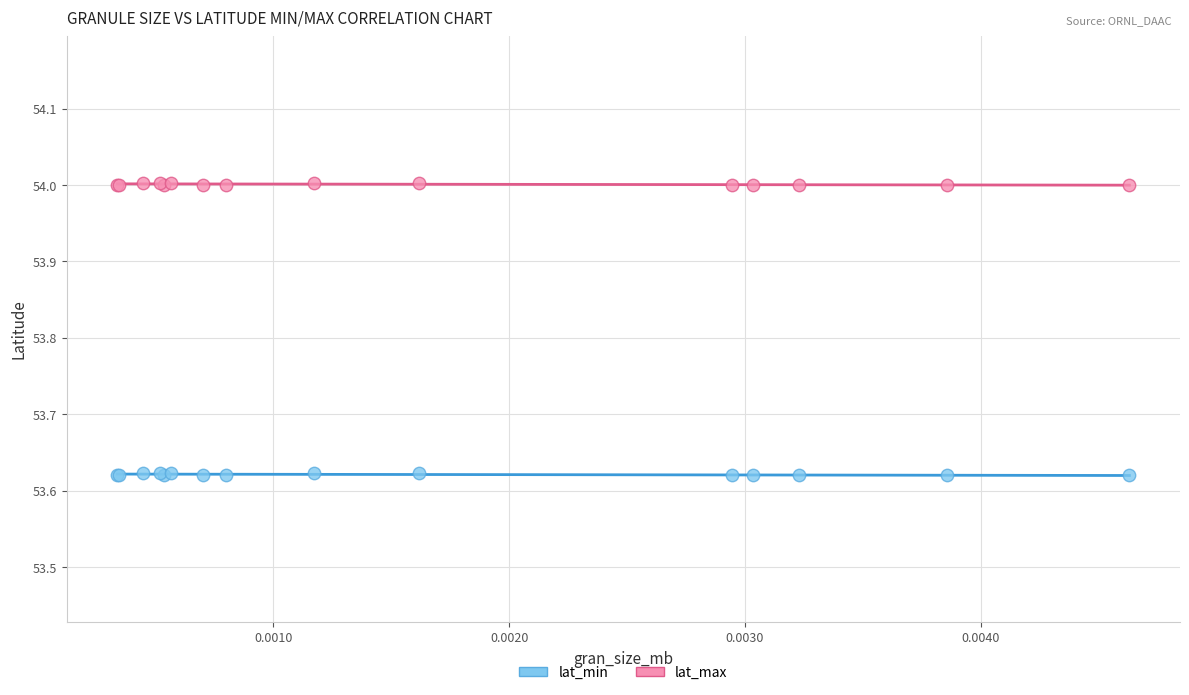

Which series reaches the minimum Y coordinate?

lat_min